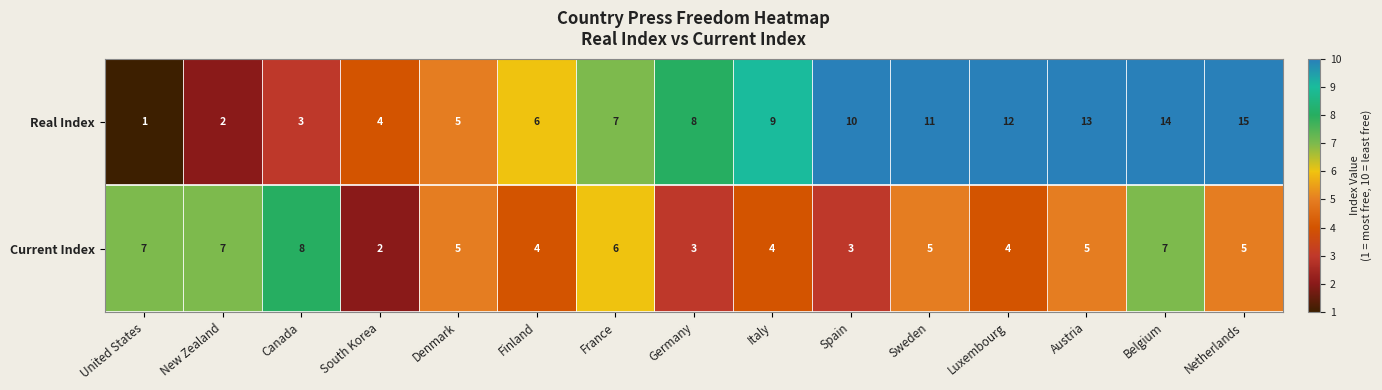

What is the difference between the second highest and second lowest values in the Real Index series?

12